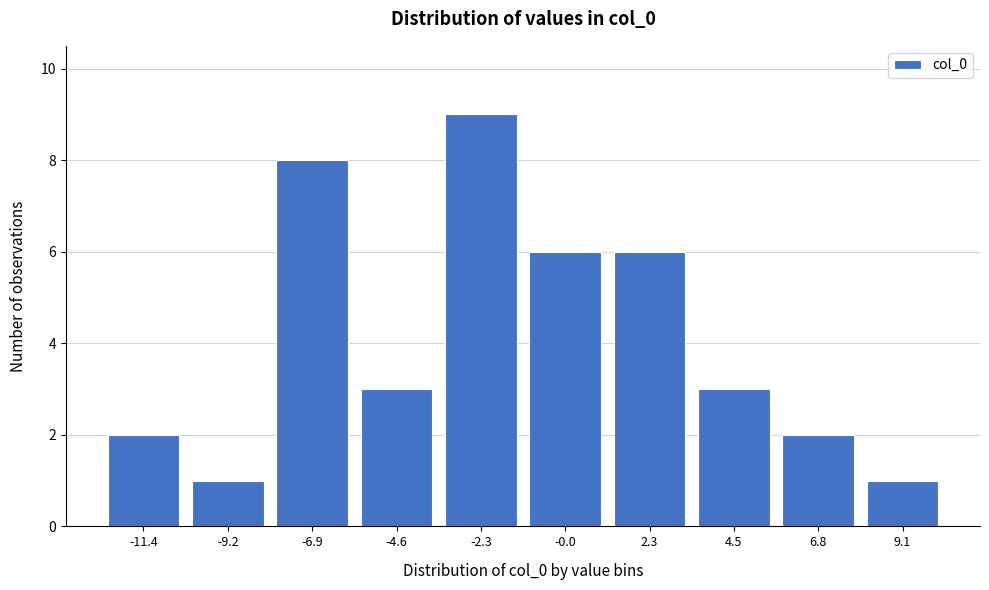

Reading right to left, extract all data points from this chart.

9.1=1	6.8=2	4.5=3	2.3=6	-0.0=6	-2.3=9	-4.6=3	-6.9=8	-9.2=1	-11.4=2